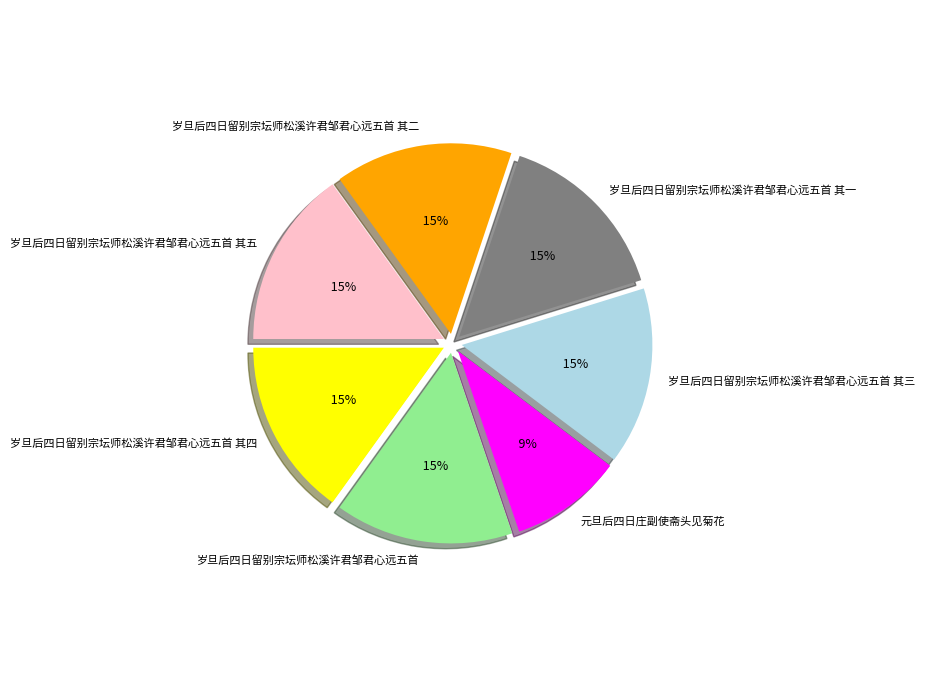

To the nearest percent, what percentage of the pie is 岁旦后四日留别宗坛师松溪许君邹君心远五首 其二?

15%